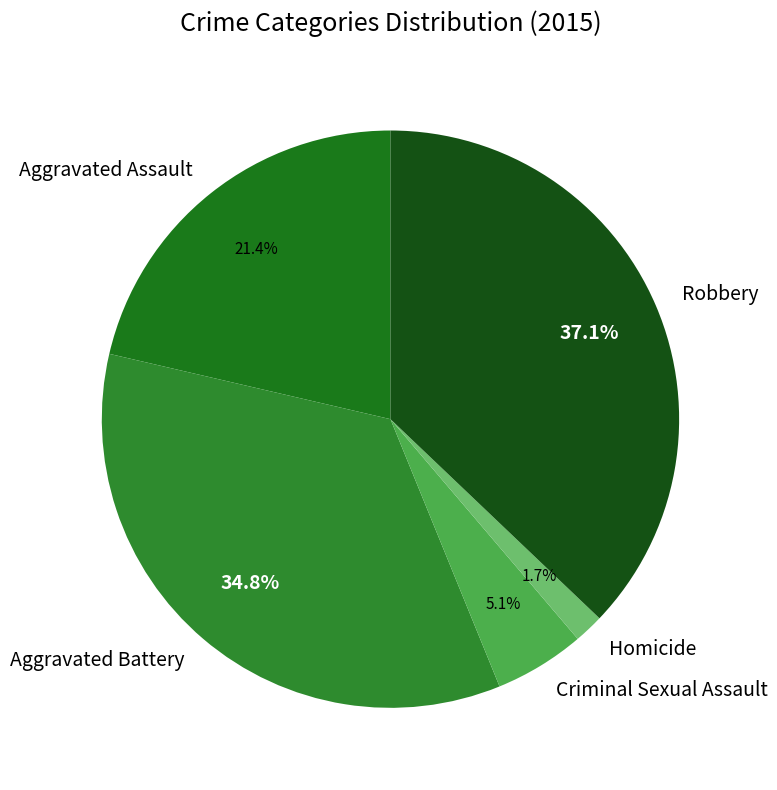

Is it true that Aggravated Battery is 35% of the pie?

True